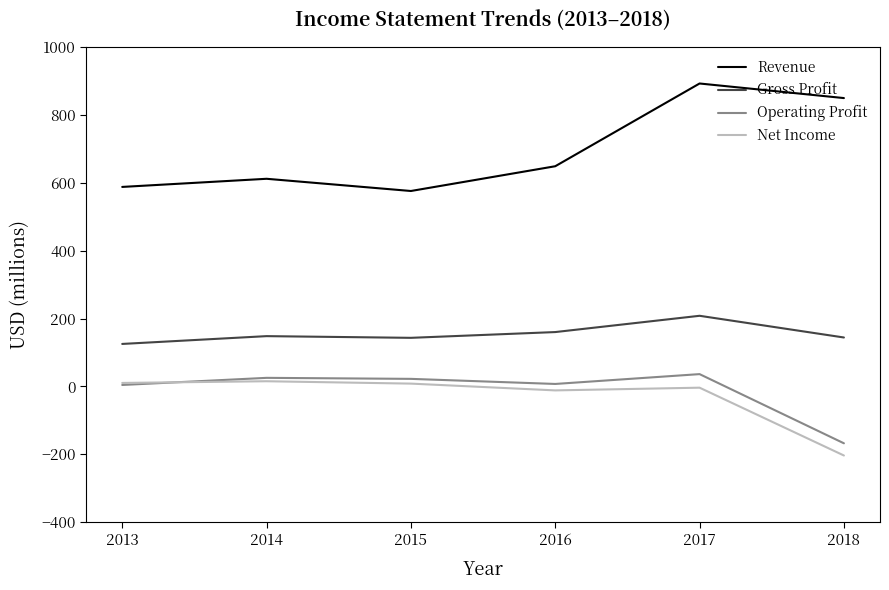

True or false: Gross Profit and Net Income intersect in this chart.

False